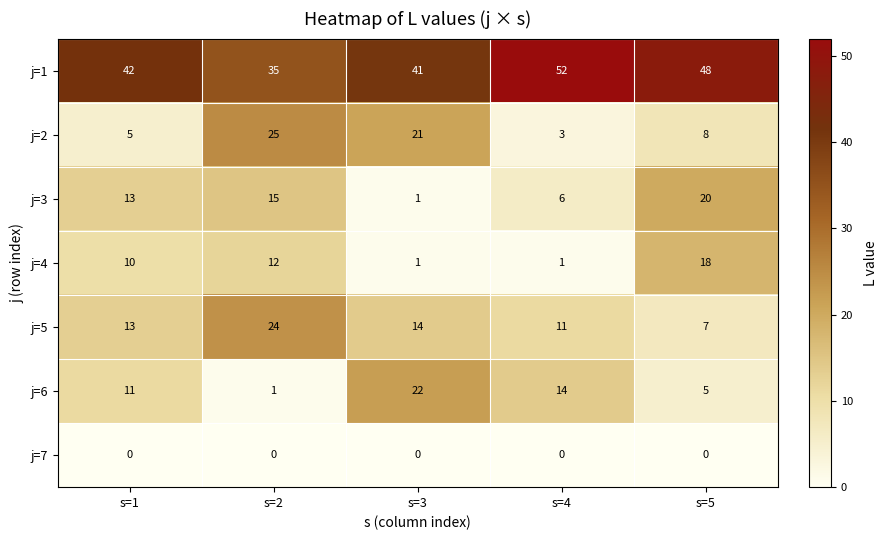

Which series has the largest range (max minus min)?

j=2